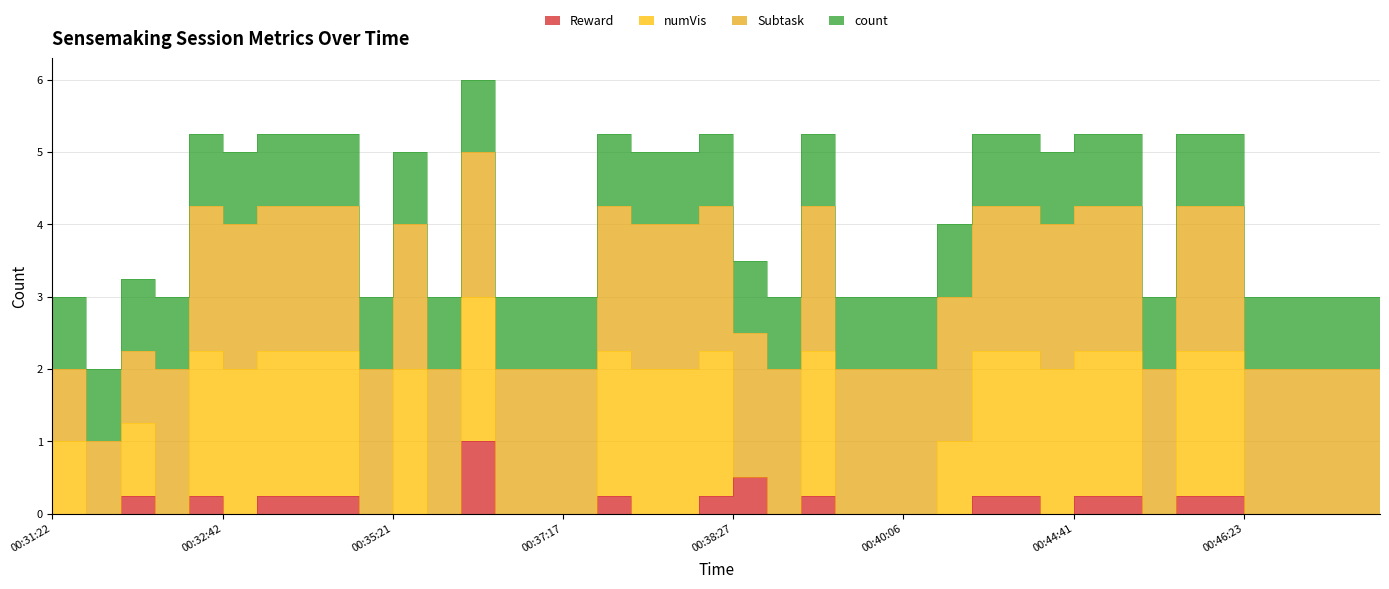

True or false: Reward and numVis cross at least once.

False